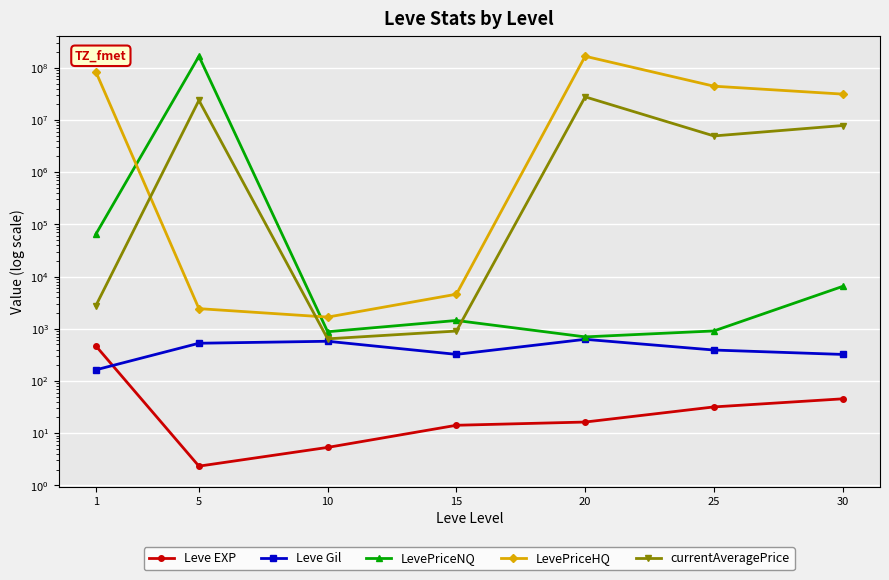

The Leve EXP series shows 9.2 at 10. True or false?

False